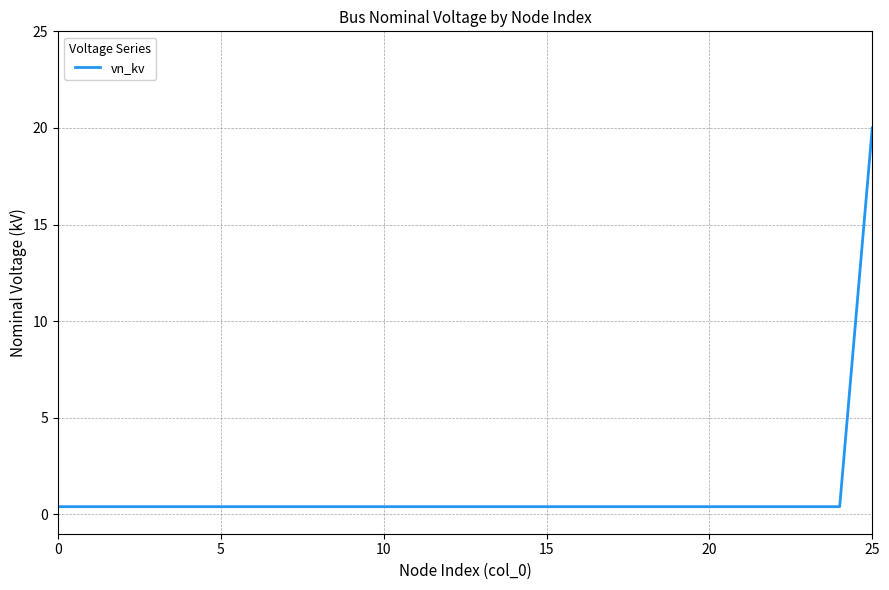

What is the maximum value shown in the chart?

20.0